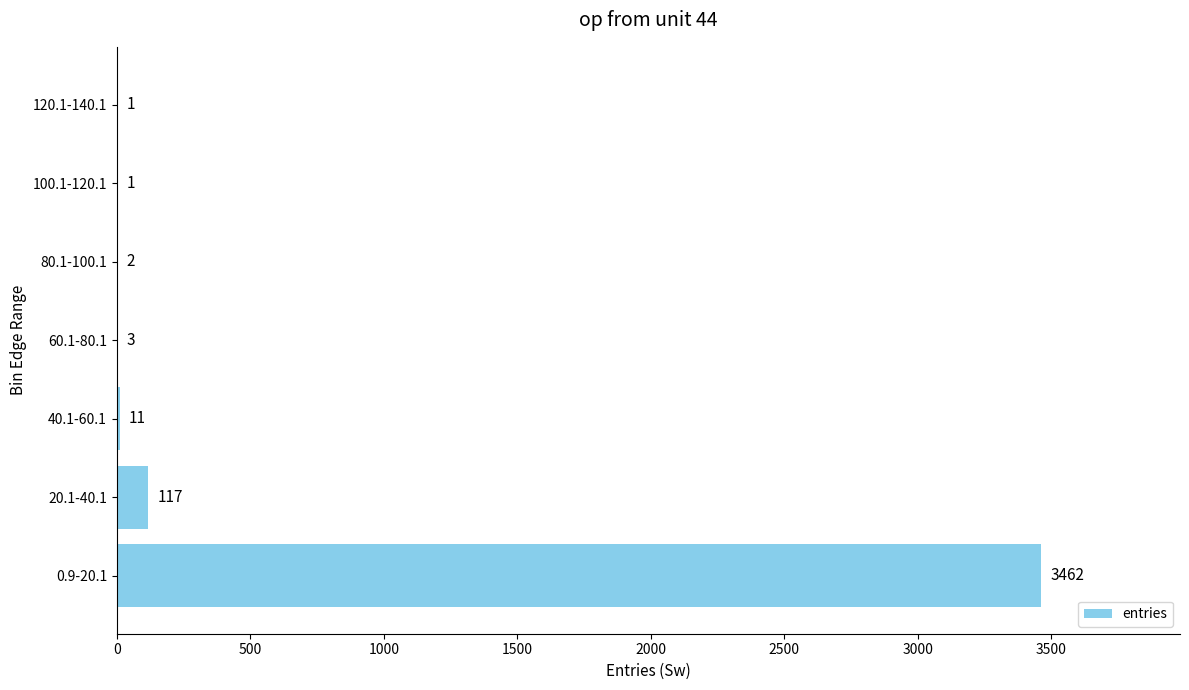

What is the sum of all values?

3597